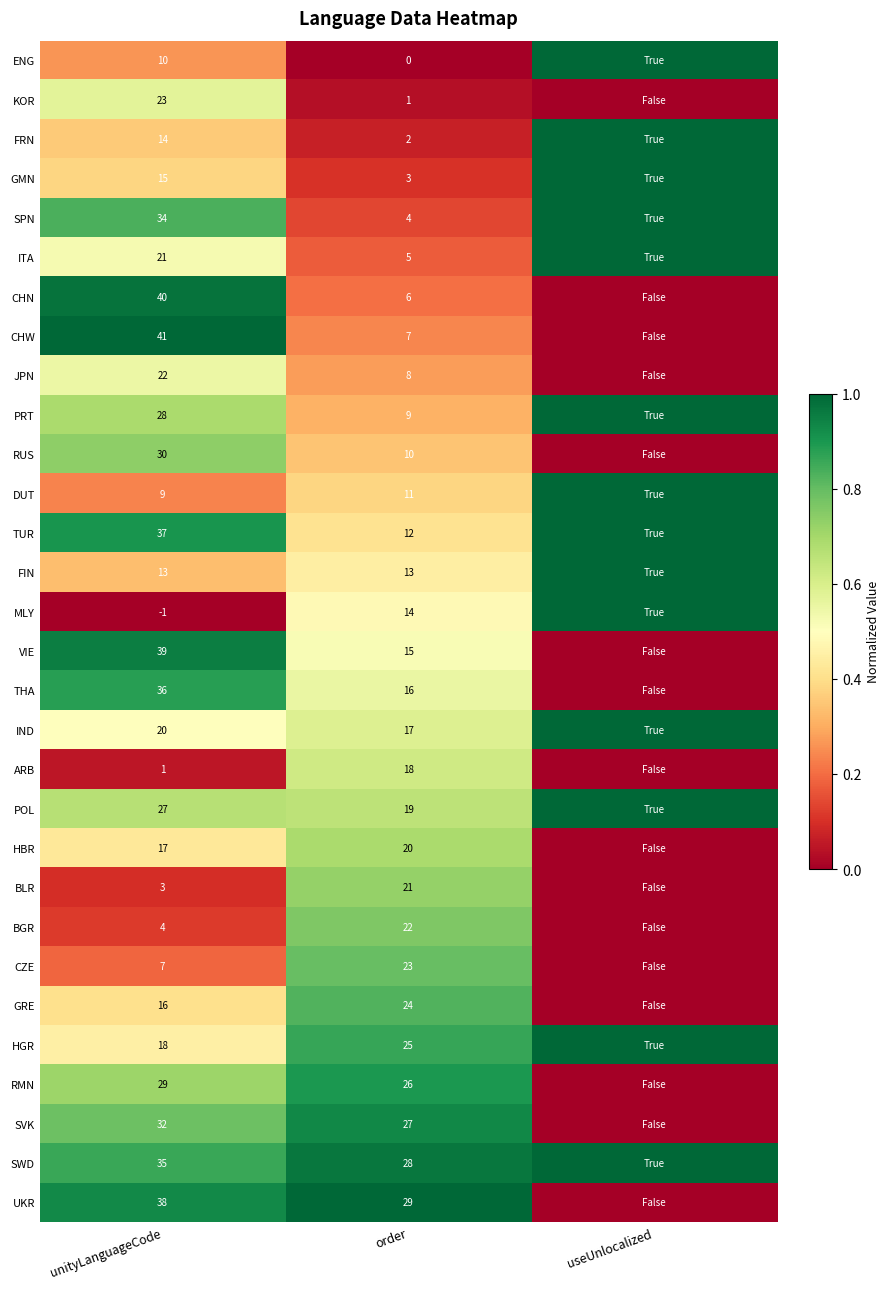

What is the difference between the BLR values at order and unityLanguageCode?

18